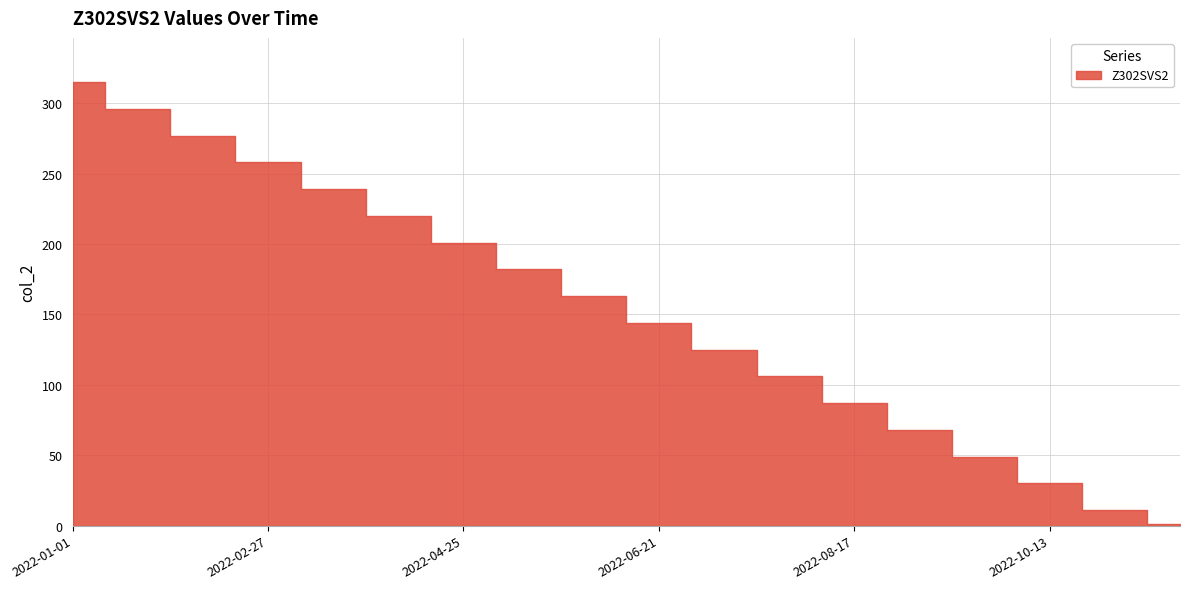

Which has a higher value, 2022-03-18 or 2022-01-01?

2022-01-01